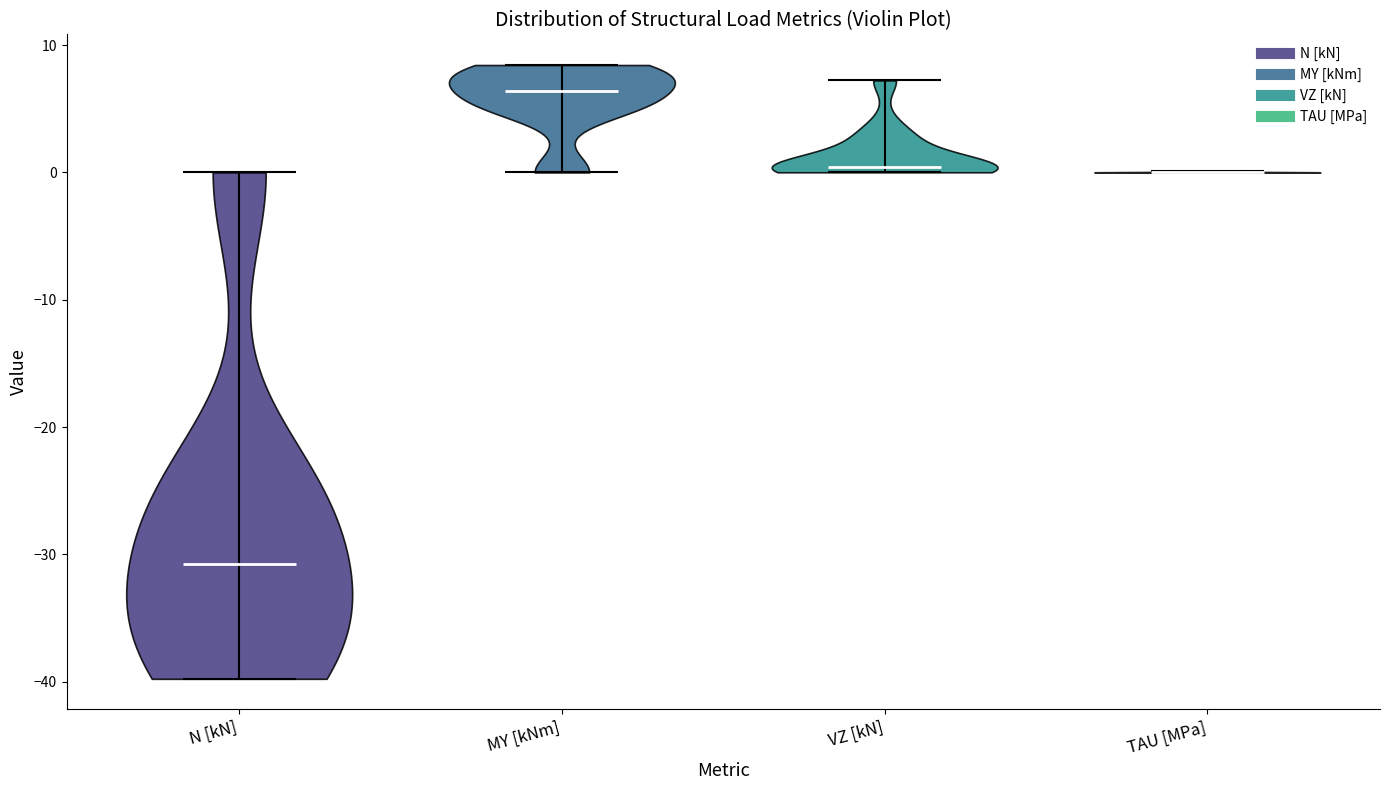

Which violin has the lowest median line?

N [kN]